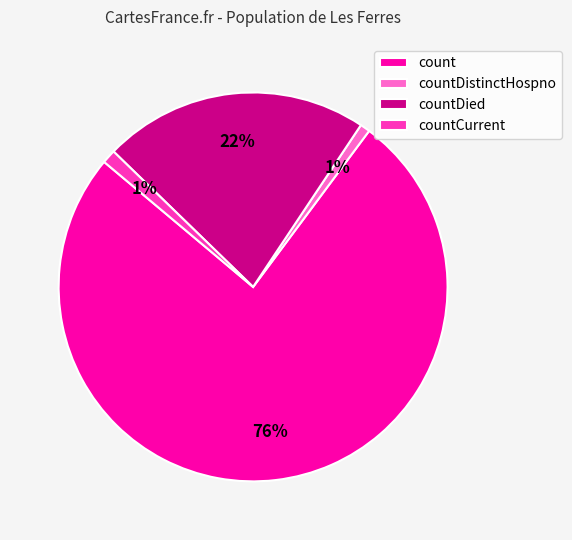

Combined, do count and countDied account for over 50%?

Yes